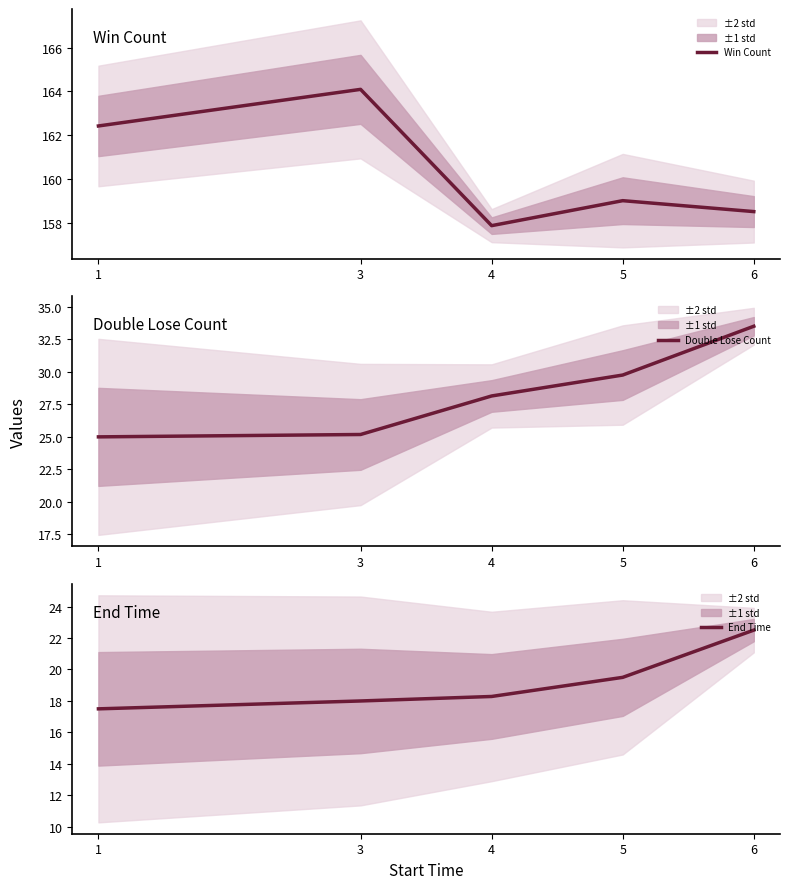

List the series in order of their peak value, highest first.

Win Count, Double Lose Count, End Time